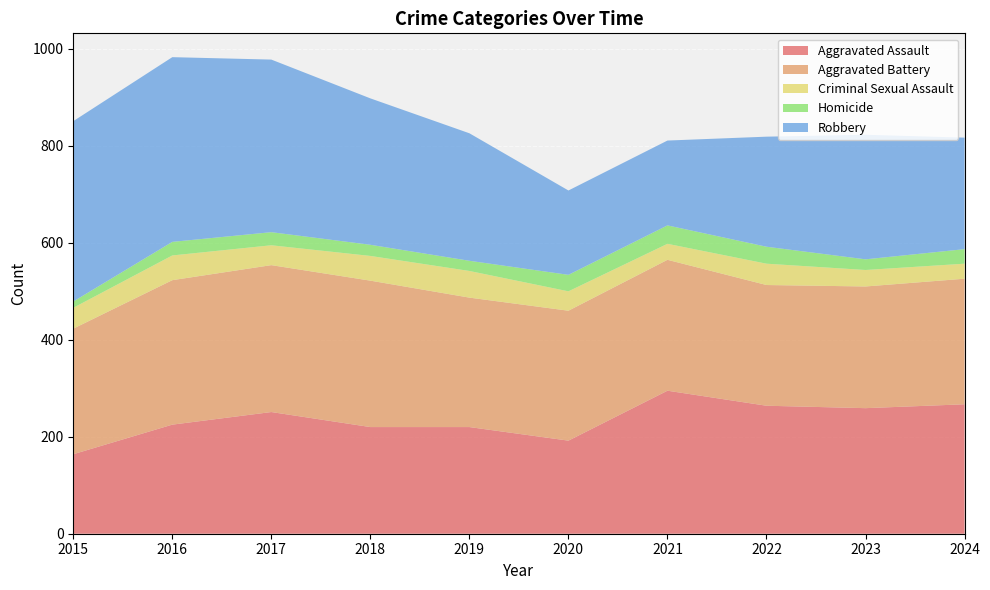

Reading left to right, list all the values displayed in this chart.

Aggravated Assault: 164	225	251	220	220	192	295	264	259	267
Aggravated Battery: 259	298	303	302	267	268	270	249	251	259
Criminal Sexual Assault: 43	51	41	51	55	40	33	44	34	31
Homicide: 13	28	27	23	21	34	38	35	22	30
Robbery: 372	381	356	302	263	174	175	227	257	230